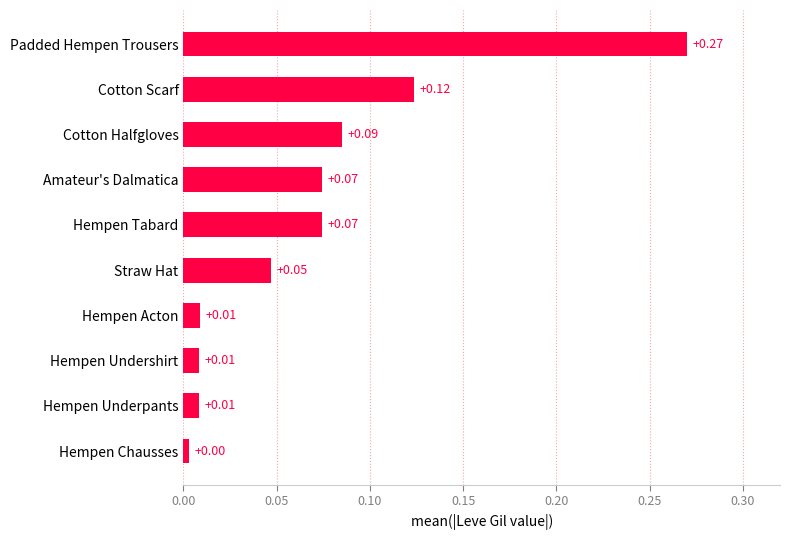

Are the bars horizontal?

Yes